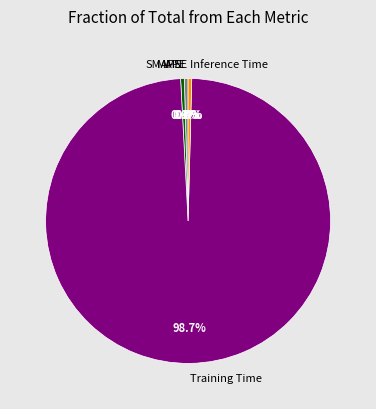

To the nearest percent, what is the difference between the MAPE and Training Time slice percentages?

98%